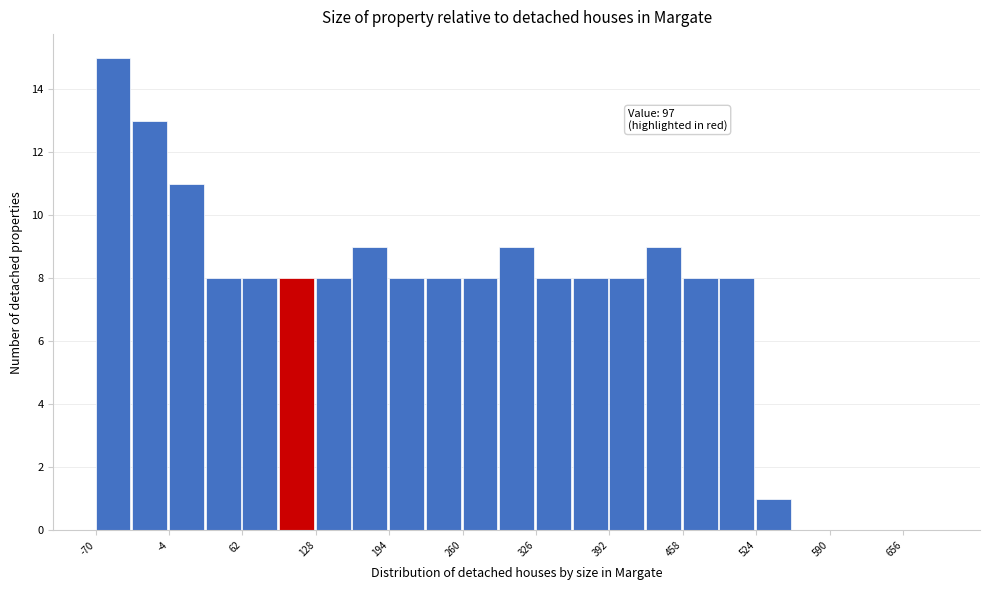

Around what value on the x-axis is the tallest bar? Give the approximate position of its centre, as read against the axis.

-50